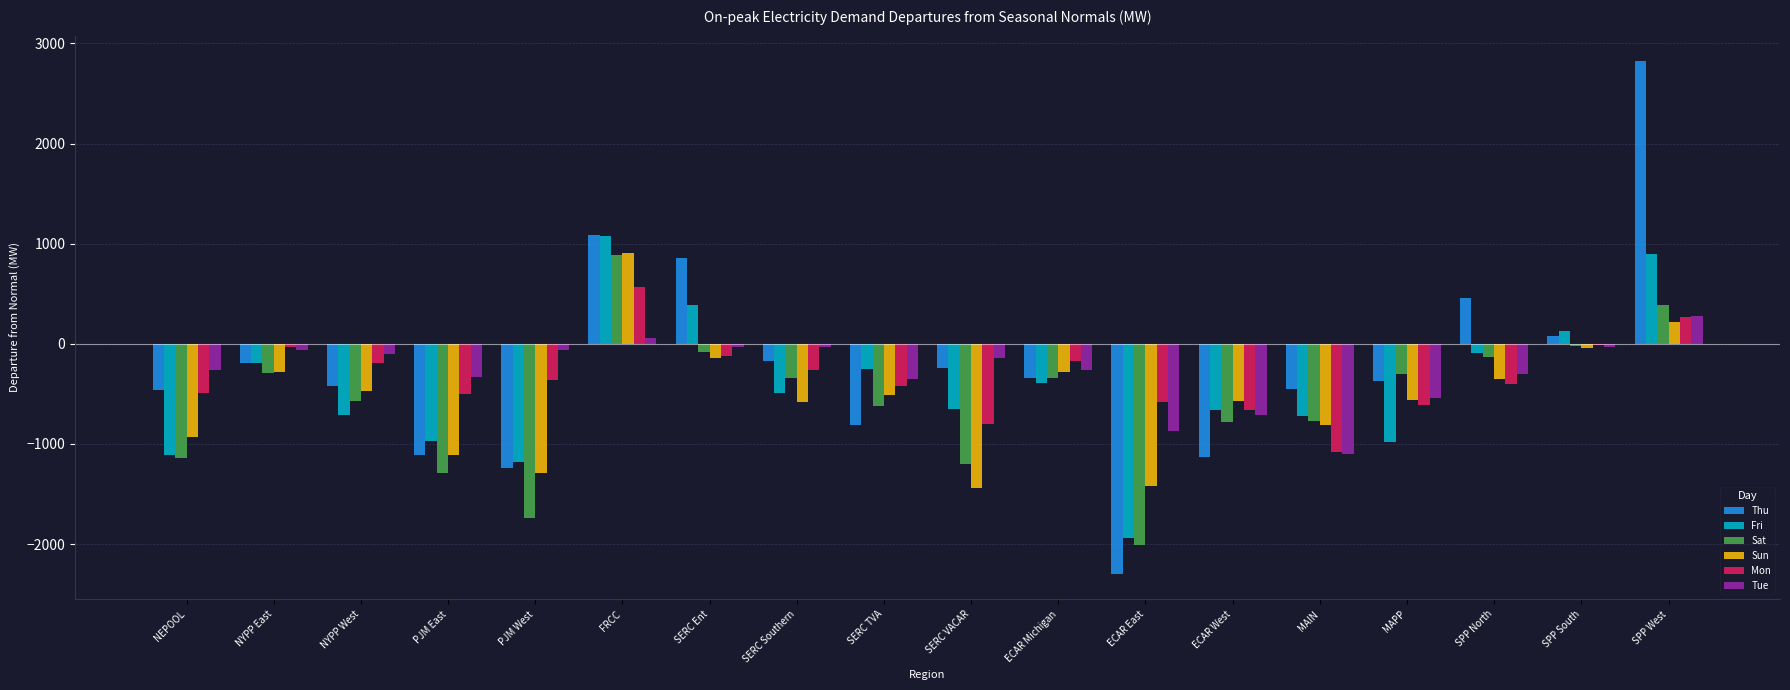

Count the number of categories in the chart.

18